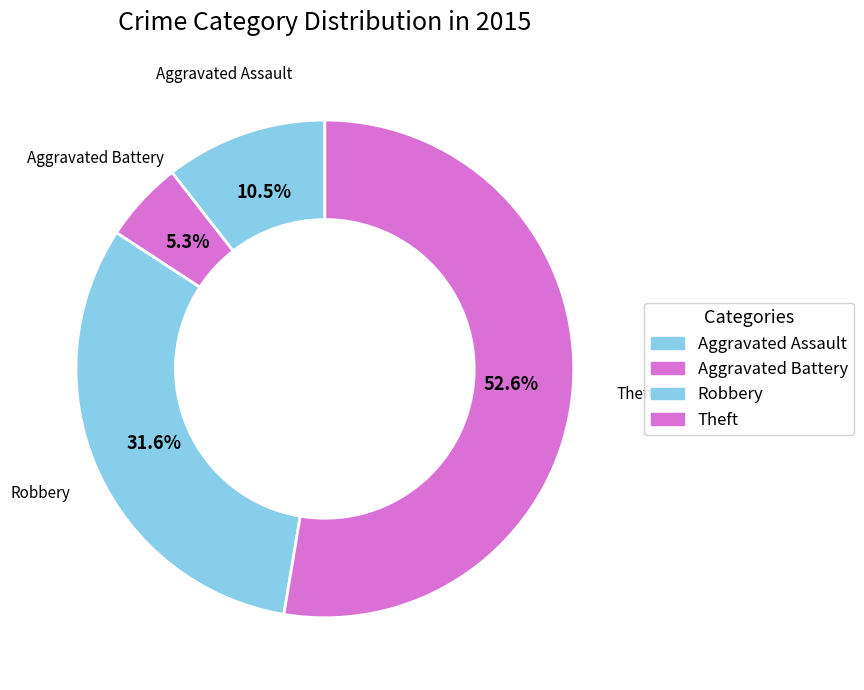

To the nearest percent, what percentage of the pie is Aggravated Battery?

5%